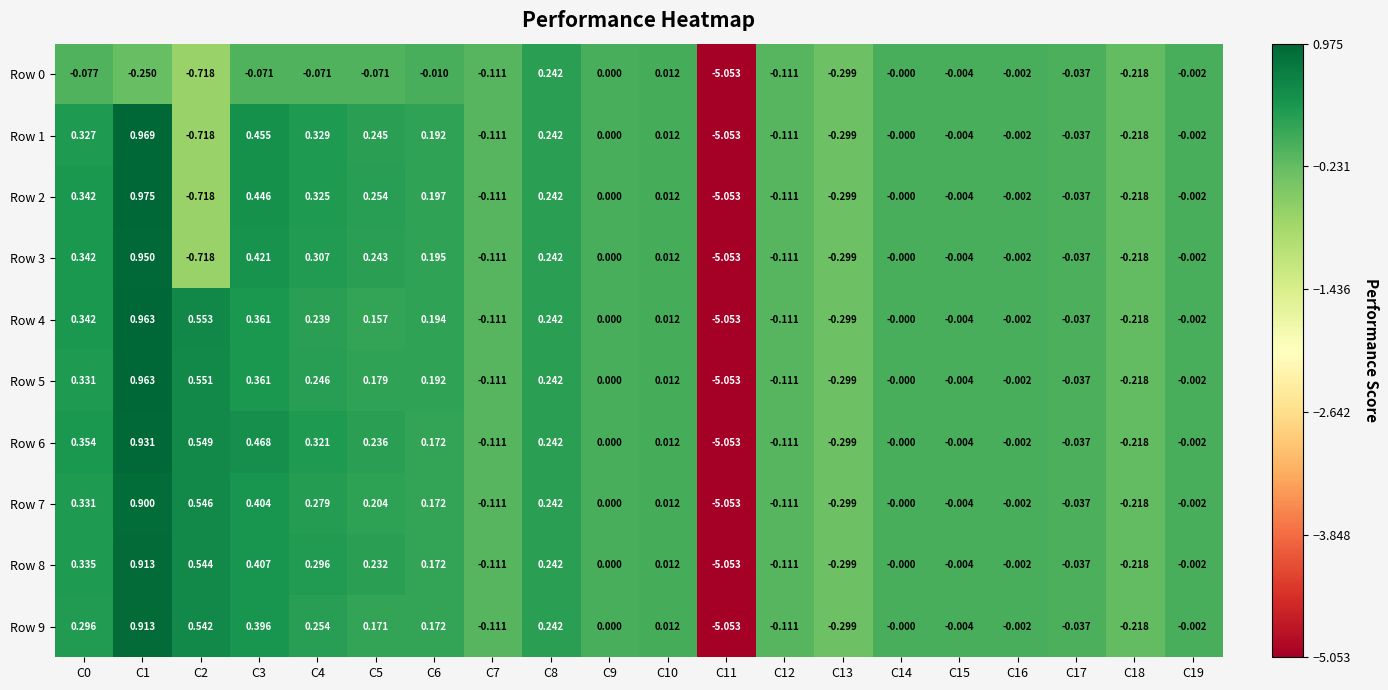

Is the value of Row 2 at C17 greater than the value of Row 6 at C7?

Yes